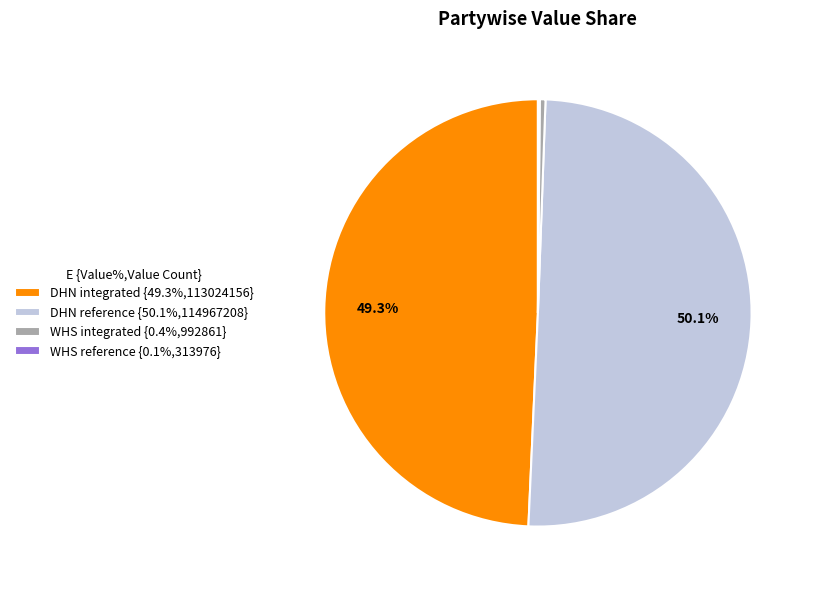

What portion of the pie excludes DHN integrated {49.3%,113024156}?

50.7%